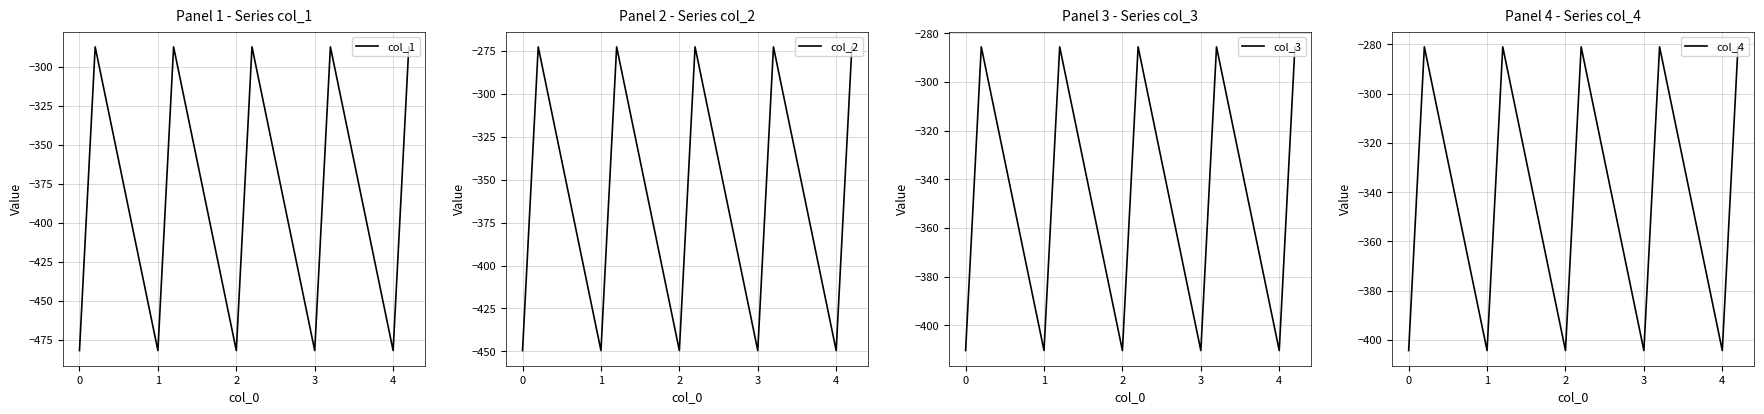

Is it true that col_2 equals -696.5 at 4?

False